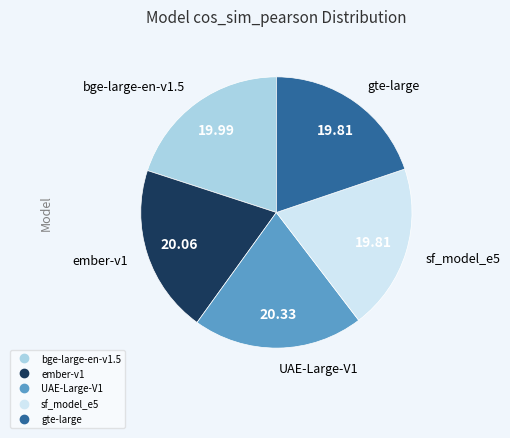

How many slices are in this pie chart?

5